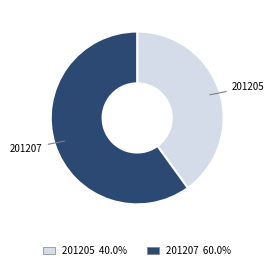

Do 201205 40.0% and 201207 60.0% together represent more than half of the pie?

Yes